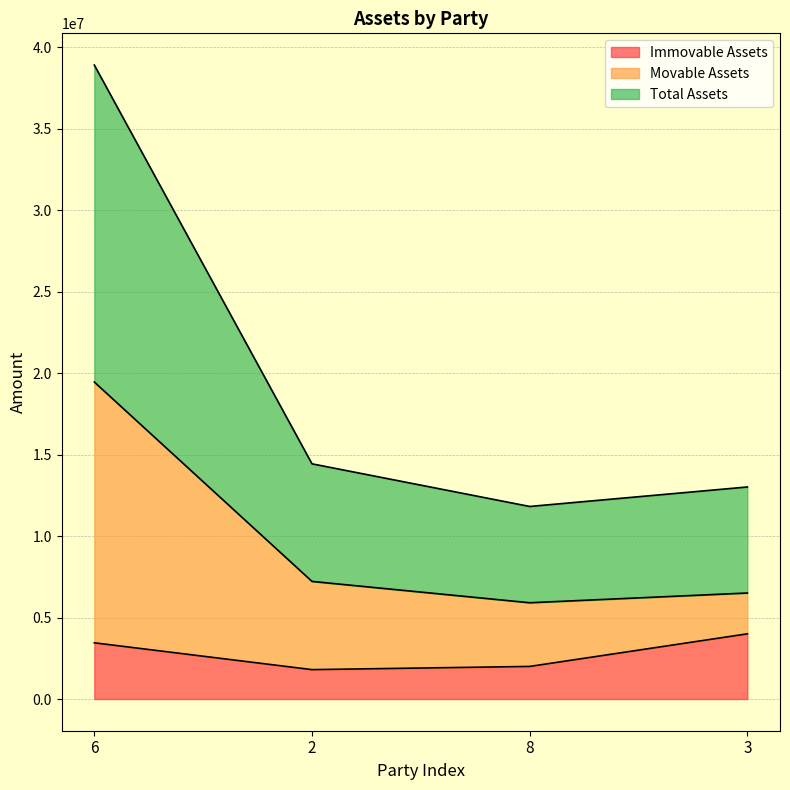

What is the lowest value of the Immovable Assets series?

1804080